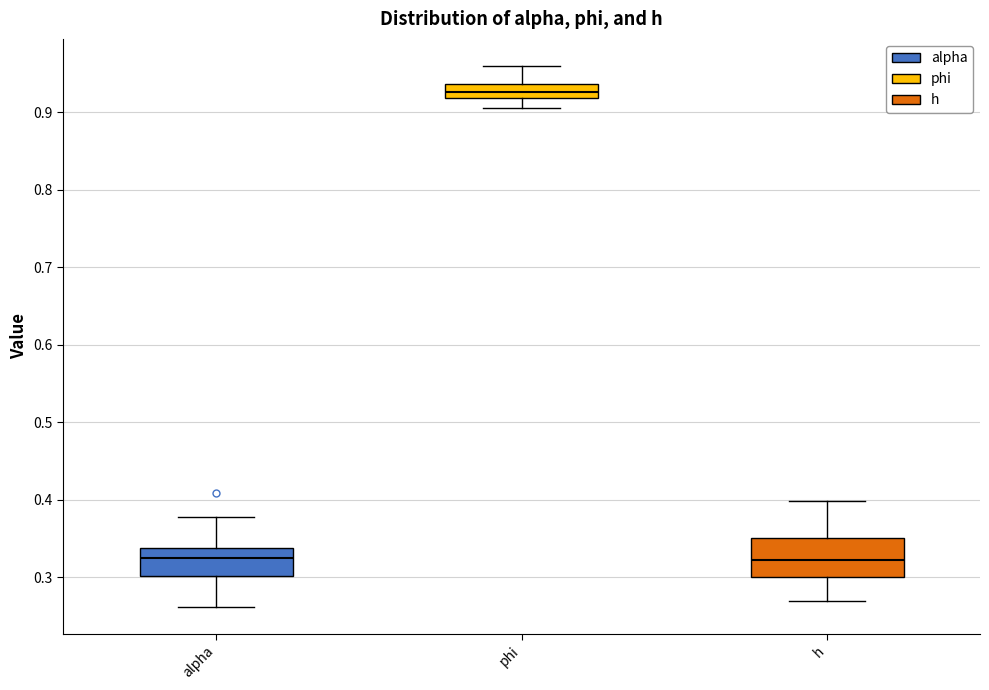

Where is the upper edge of the box for alpha on the y-axis? The values are not printed on the chart, so give them approximately, as read against the axis.

0.34